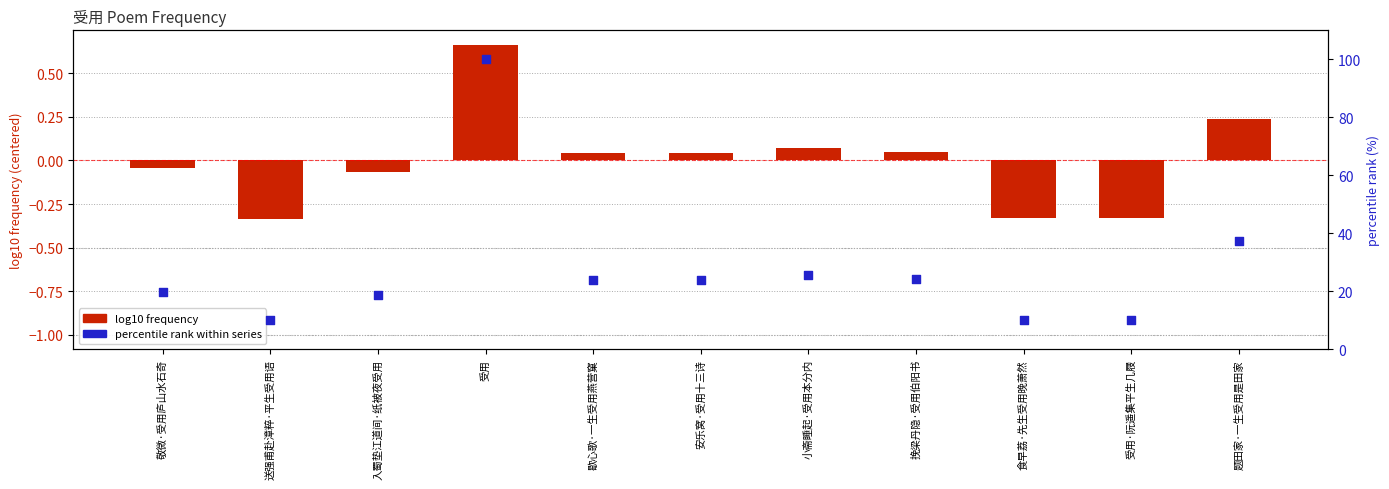

At how many categories does at least one series exceed 71?

1